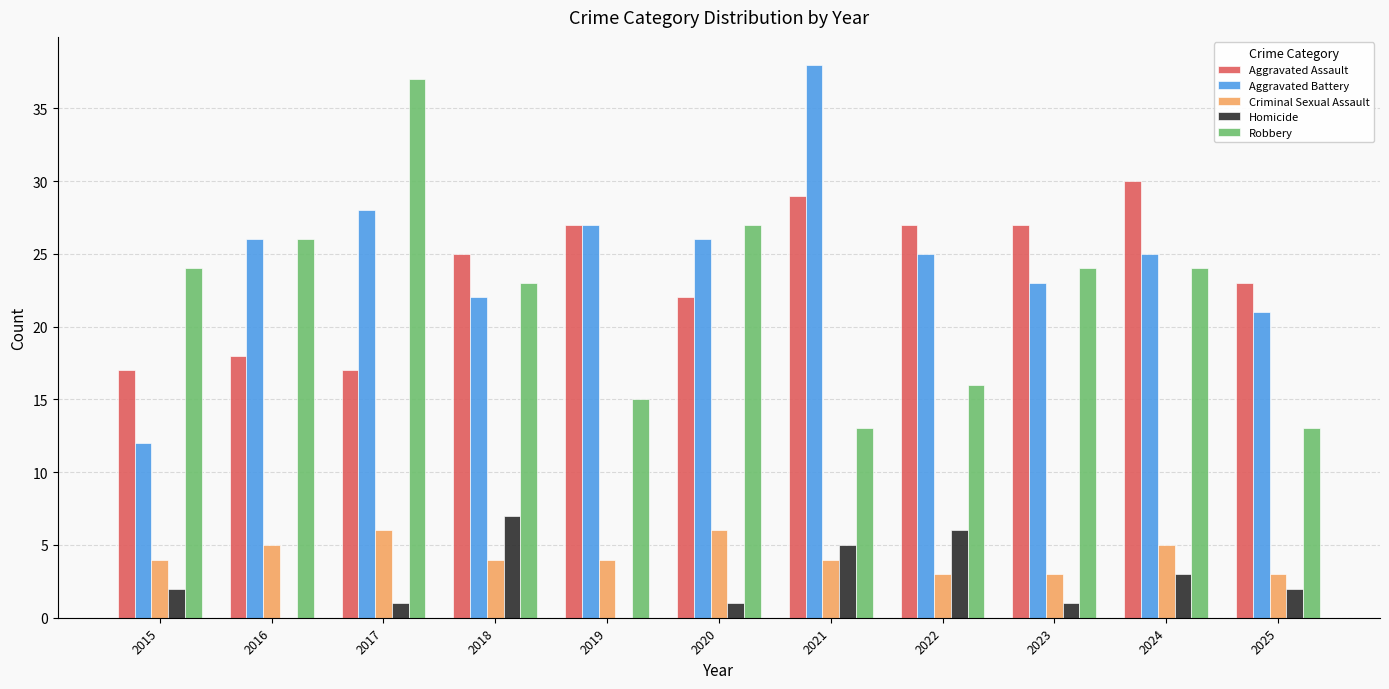

Reading left to right, extract all data points from this chart.

Aggravated Assault: 2015=17	2016=18	2017=17	2018=25	2019=27	2020=22	2021=29	2022=27	2023=27	2024=30	2025=23
Aggravated Battery: 2015=12	2016=26	2017=28	2018=22	2019=27	2020=26	2021=38	2022=25	2023=23	2024=25	2025=21
Criminal Sexual Assault: 2015=4	2016=5	2017=6	2018=4	2019=4	2020=6	2021=4	2022=3	2023=3	2024=5	2025=3
Homicide: 2015=2	2016=0	2017=1	2018=7	2019=0	2020=1	2021=5	2022=6	2023=1	2024=3	2025=2
Robbery: 2015=24	2016=26	2017=37	2018=23	2019=15	2020=27	2021=13	2022=16	2023=24	2024=24	2025=13